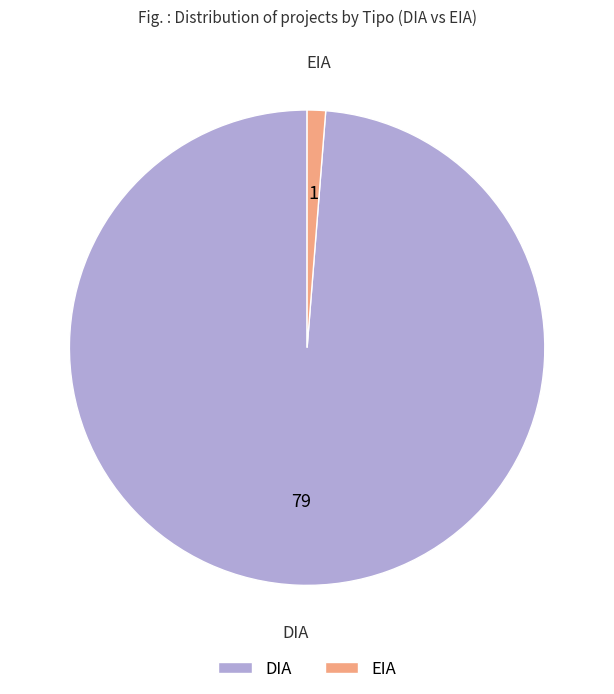

Which slice represents more than half of the pie?

DIA